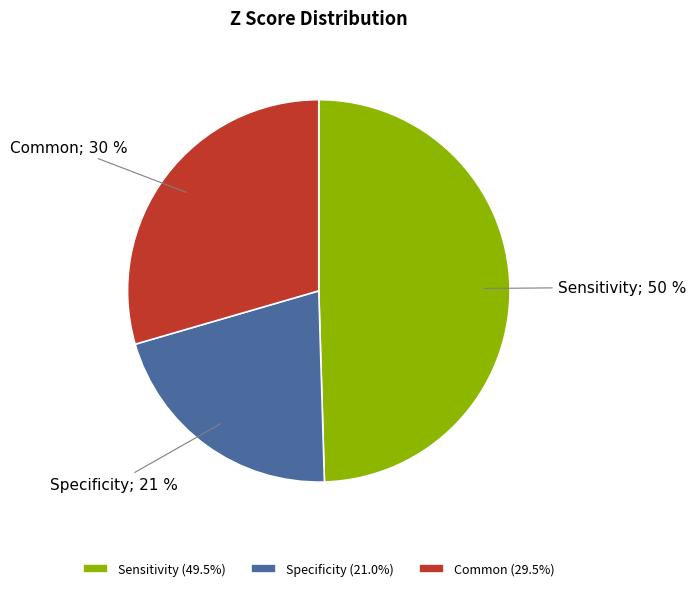

To the nearest percent, what percentage of the pie is Sensitivity (49.5%)?

50%